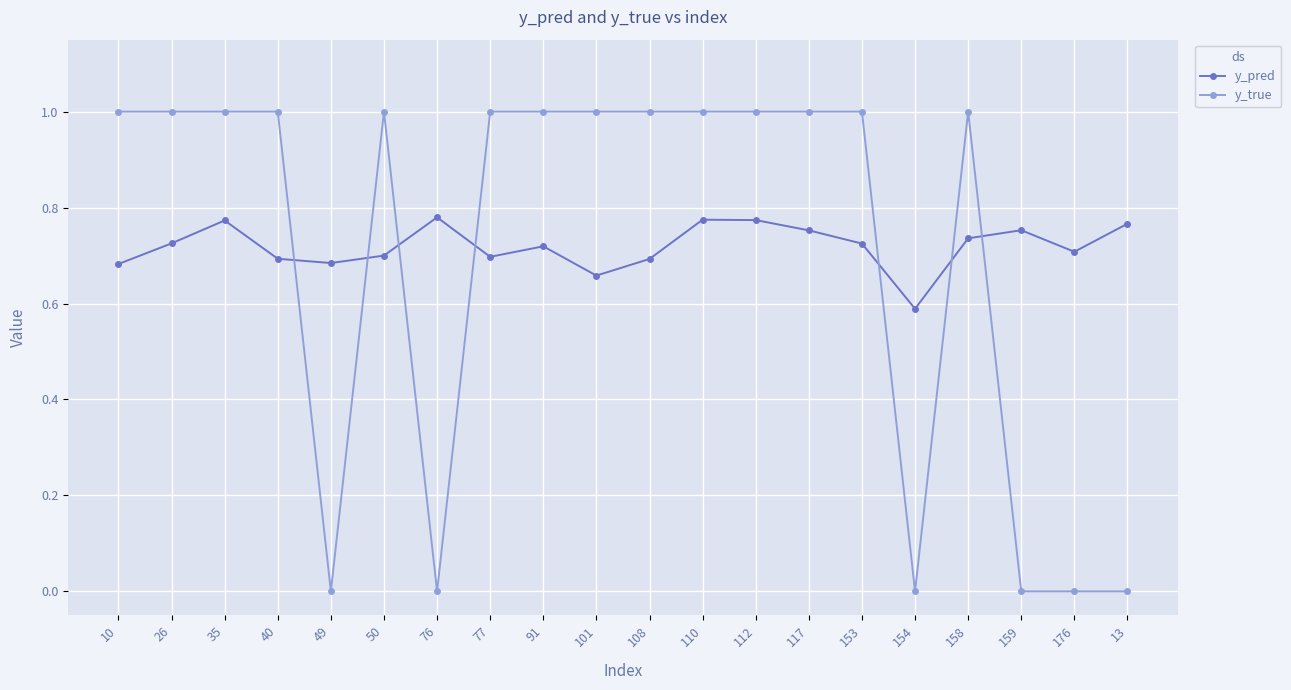

Is the value of y_true at 76 greater than the value of y_pred at 158?

No